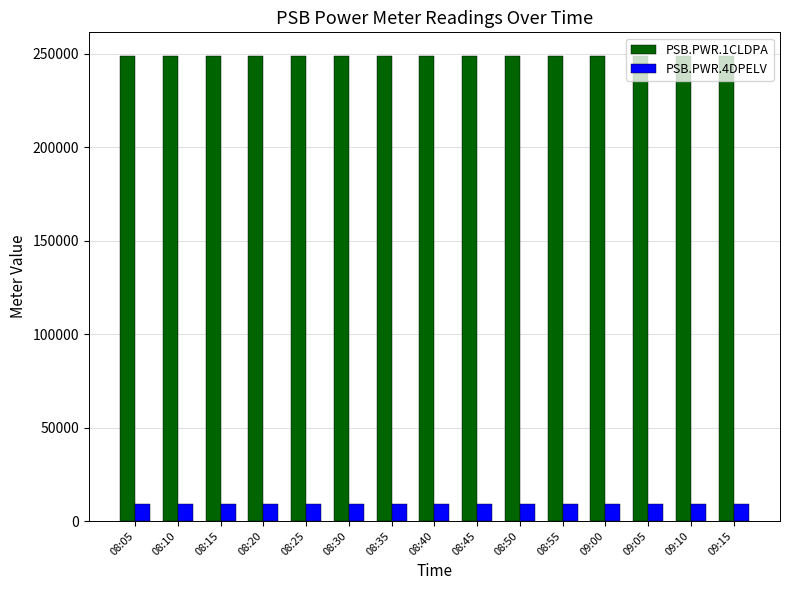

Rank the series at 08:10 from lowest to highest value.

PSB.PWR.4DPELV, PSB.PWR.1CLDPA